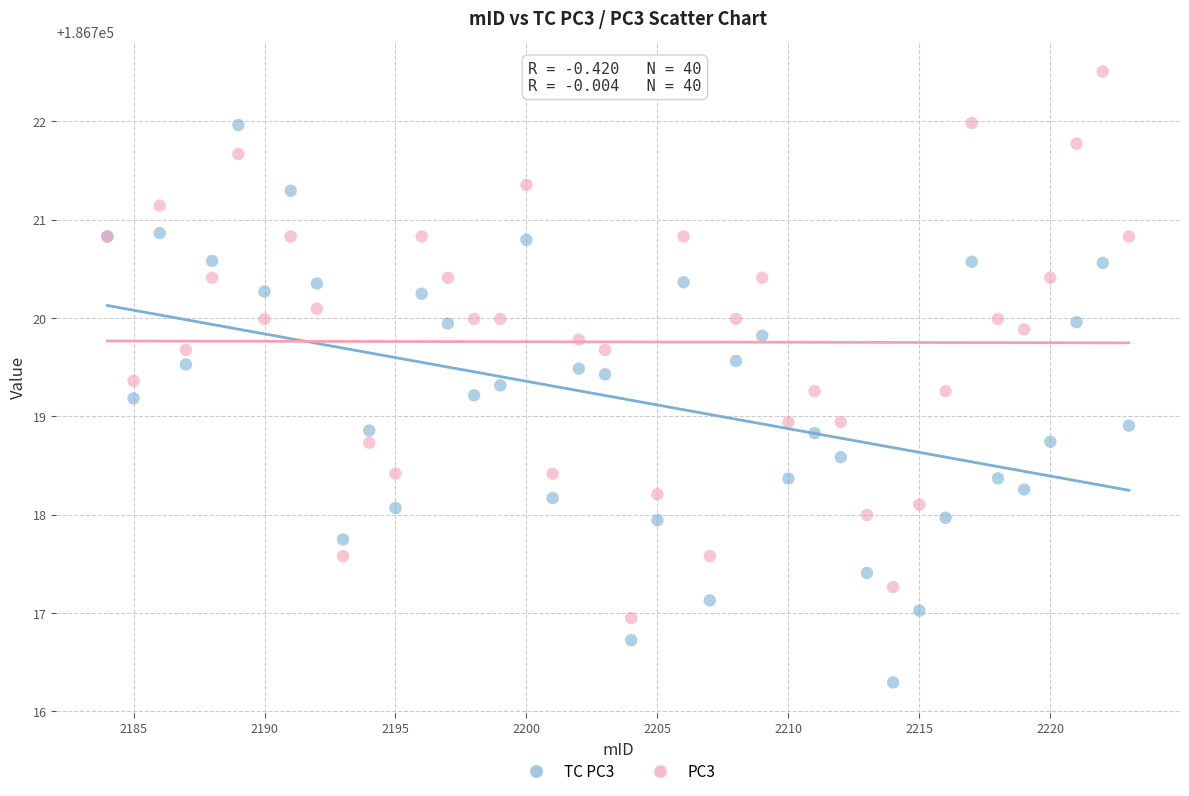

Which series reaches the maximum Y coordinate?

PC3